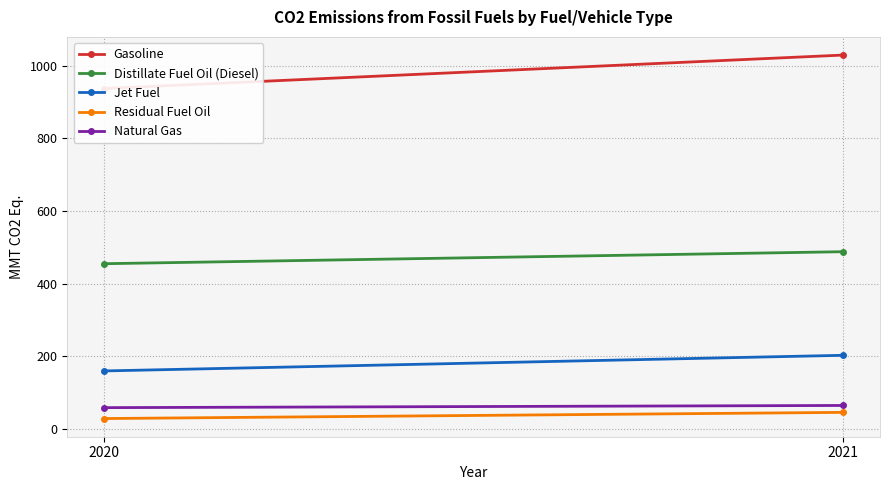

Is the value of Distillate Fuel Oil (Diesel) at 2021 greater than the value of Natural Gas at 2021?

Yes